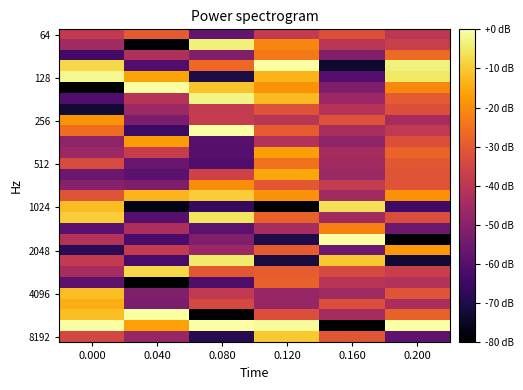

What is the smallest value displayed?

-80.0